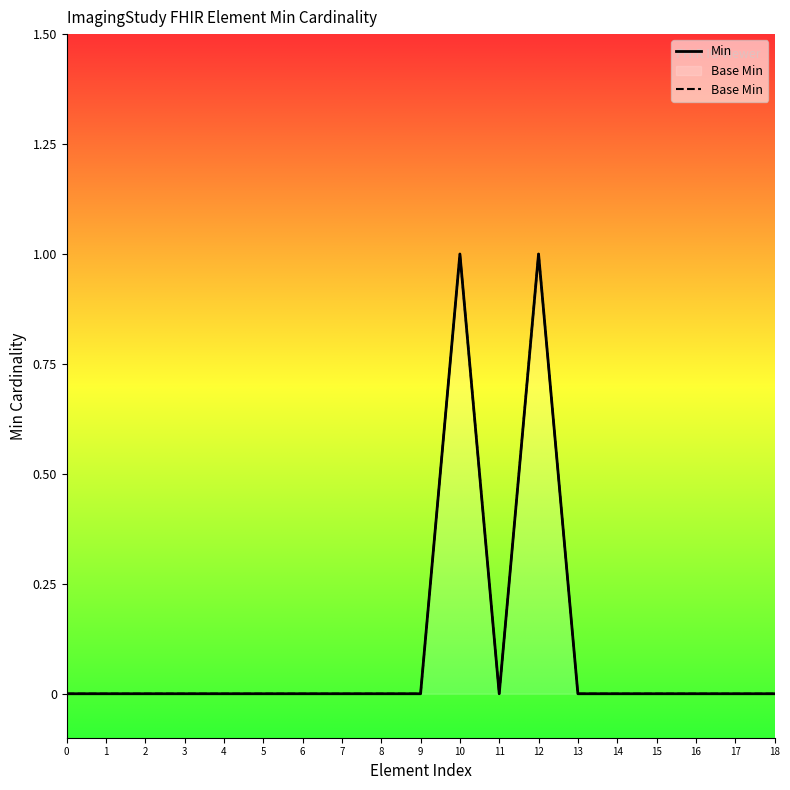

In Min, how many points are higher than both neighbors (excluding endpoints)?

2